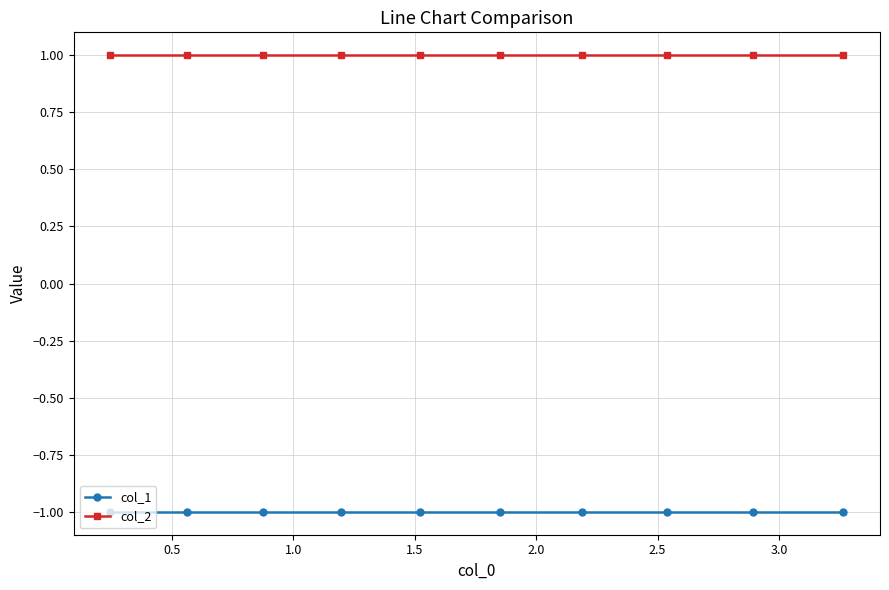

What is the highest value of the col_2 series?

1